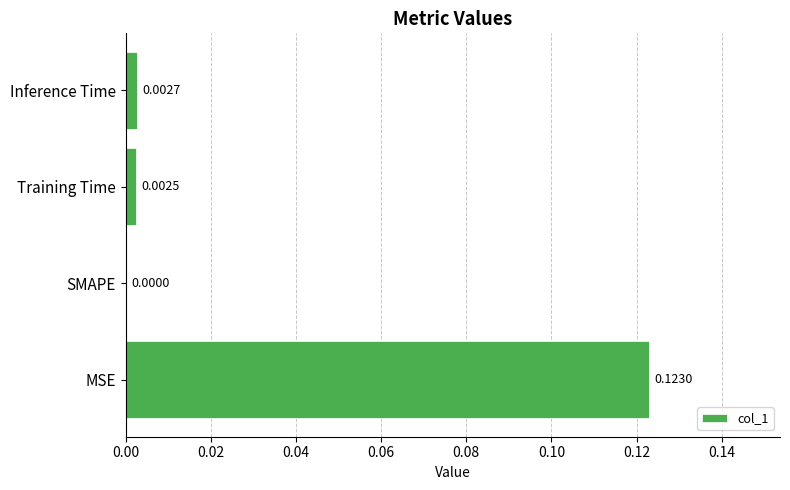

At which label is the value closest to 0?

SMAPE